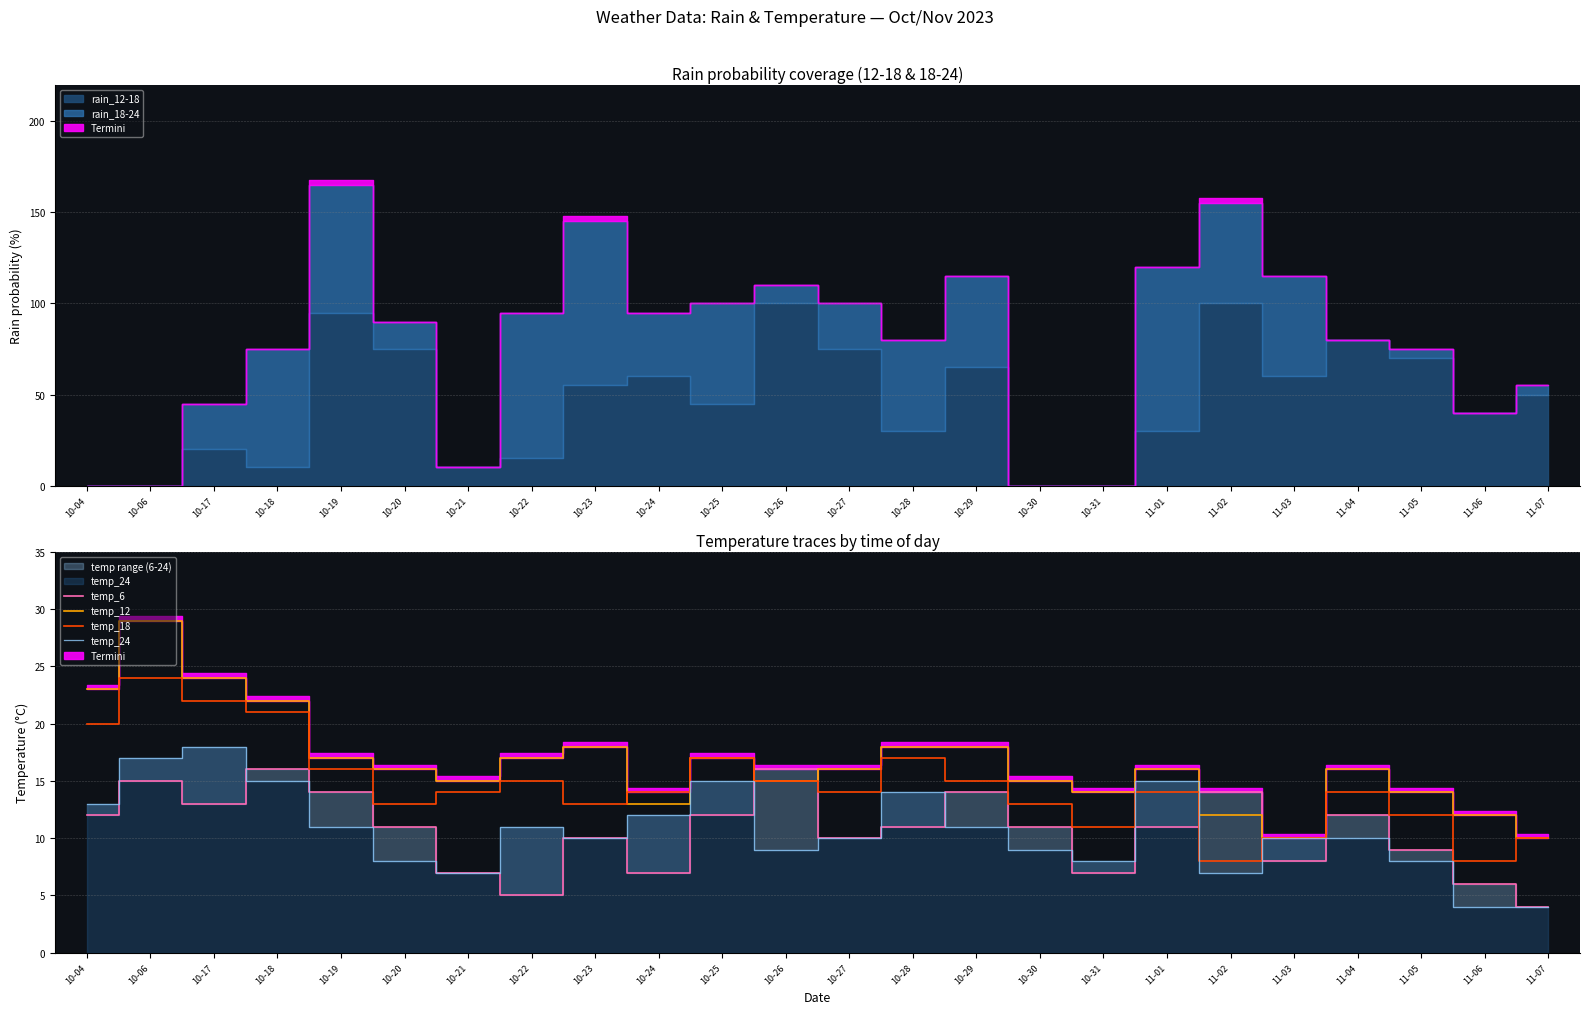

What is the label of the 11th point from the left?

10-25